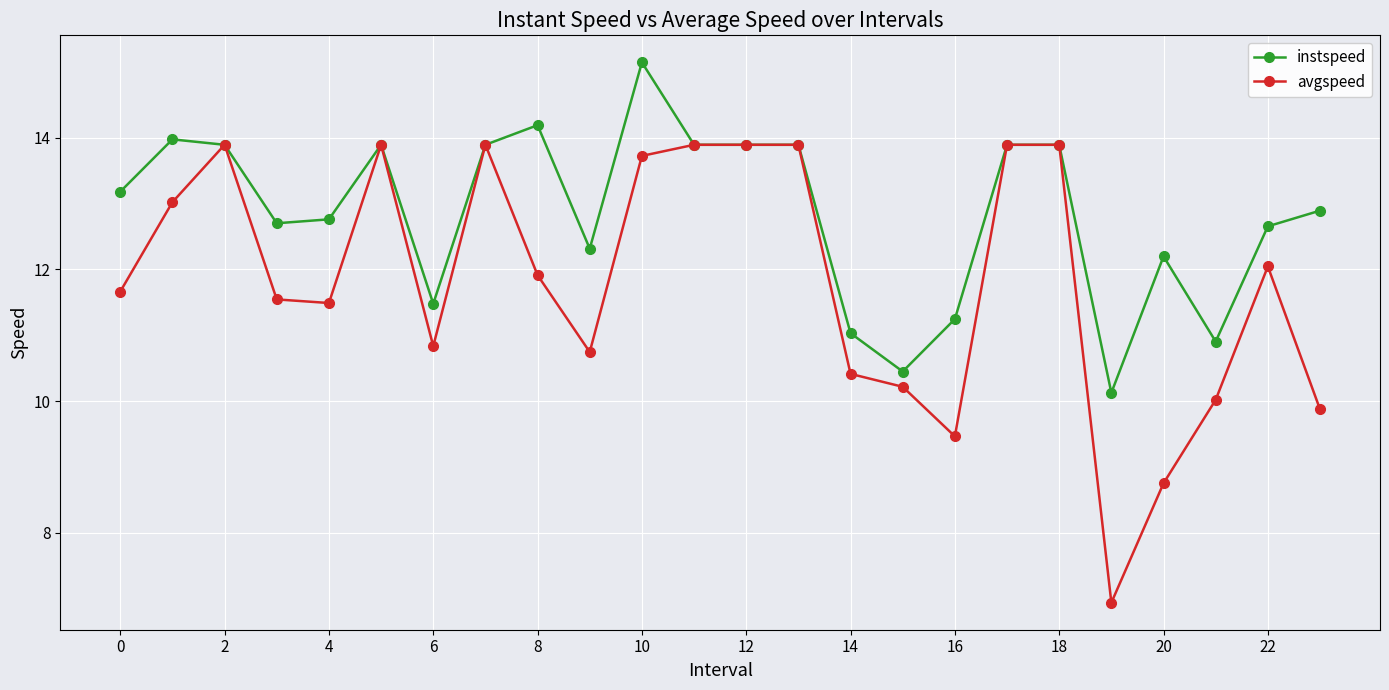

What are all the series names shown in the legend?

instspeed, avgspeed